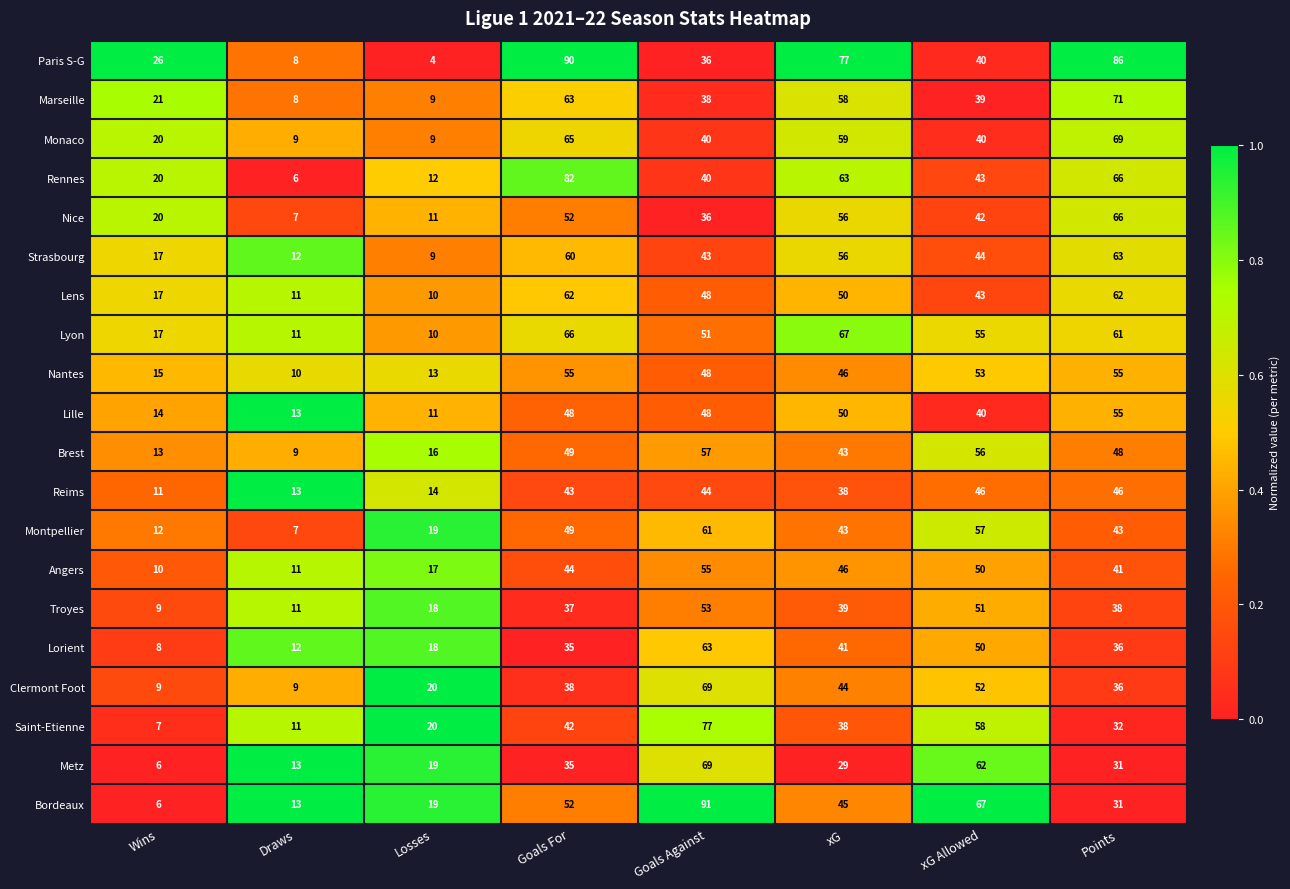

The value of Troyes at xG is 19. True or false?

False